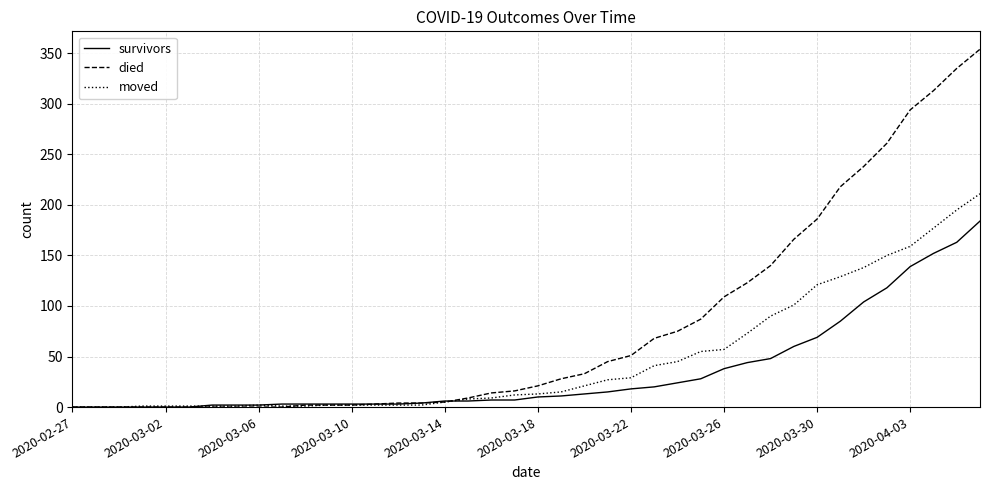

How many lines are shown in the chart?

3